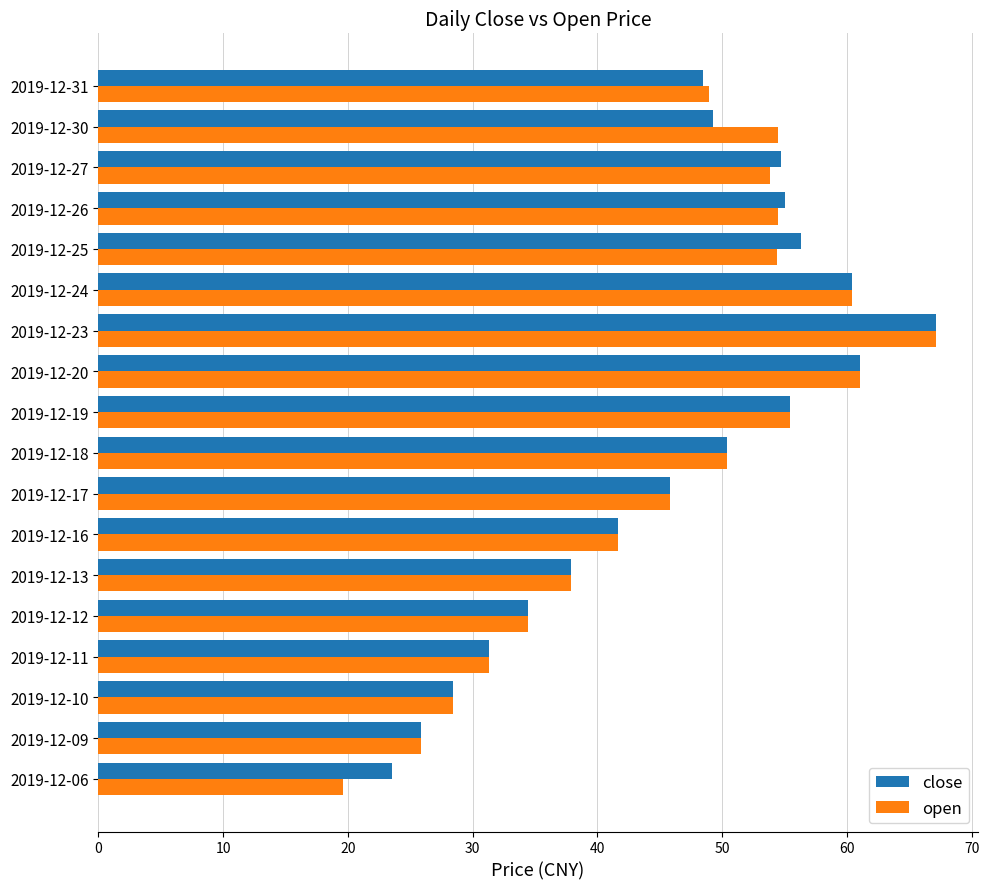

What is the highest value of the close series?

67.1